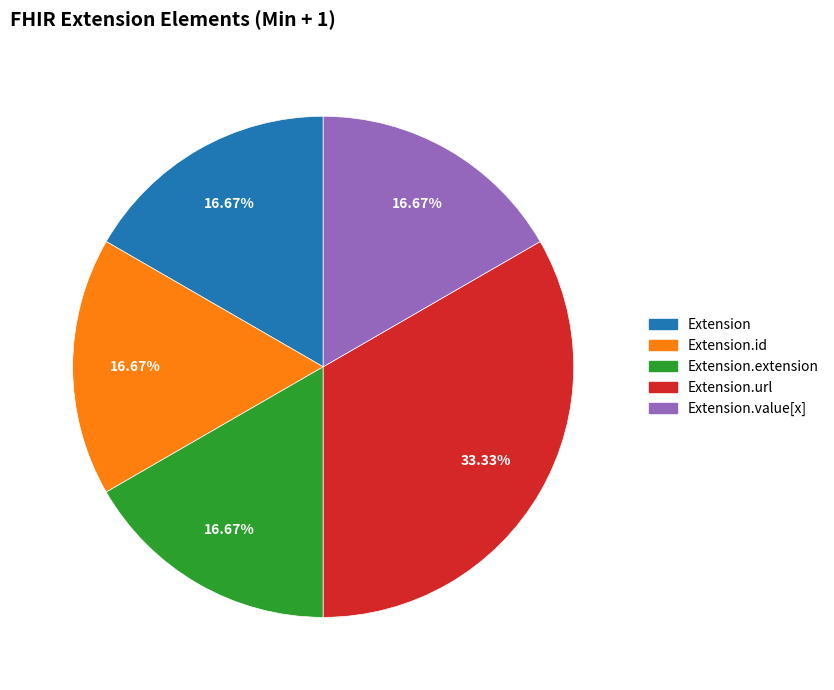

Does any single category account for the majority?

No